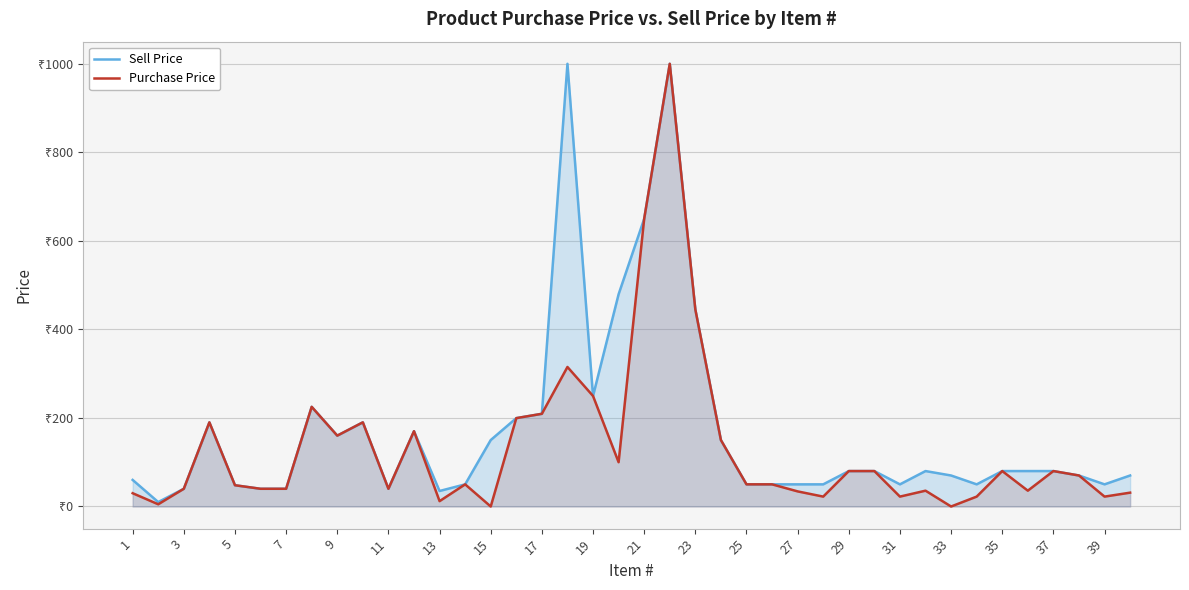

Reading left to right, list all the values displayed in this chart.

Sell Price: 60.0	10.0	40.0	190.0	48.0	40.0	40.0	225.0	160.0	190.0	40.0	170.0	35.0	50.0	150.0	199.5	209.3	999.5	249.5	479.2	649.5	999.5	445.0	150.0	50.0	50.0	50.0	50.0	80.0	80.0	50.0	80.0	70.0	50.0	80.0	80.0	80.0	70.0	50.0	70.0
Purchase Price: 30.0	5.0	40.0	190.0	48.0	40.0	40.0	225.0	160.0	190.0	40.0	170.0	12.1	50.0	0.0	199.5	209.3	315.0	249.5	100.0	649.5	999.5	445.0	150.0	50.0	50.0	34.1	22.3	80.0	80.0	22.3	35.7	0.0	22.3	80.0	35.7	80.0	70.0	22.3	31.2